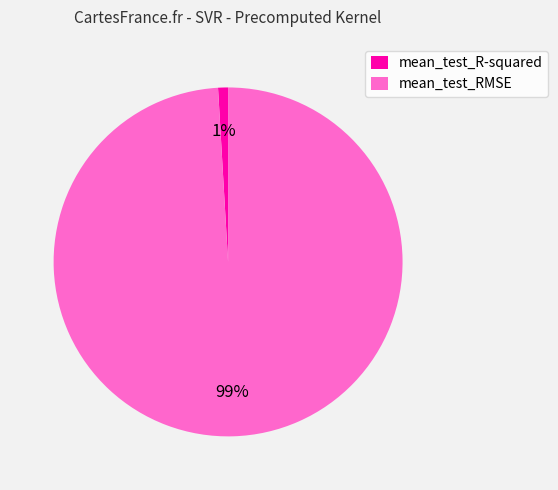

Is there any slice that represents more than half of the pie?

Yes